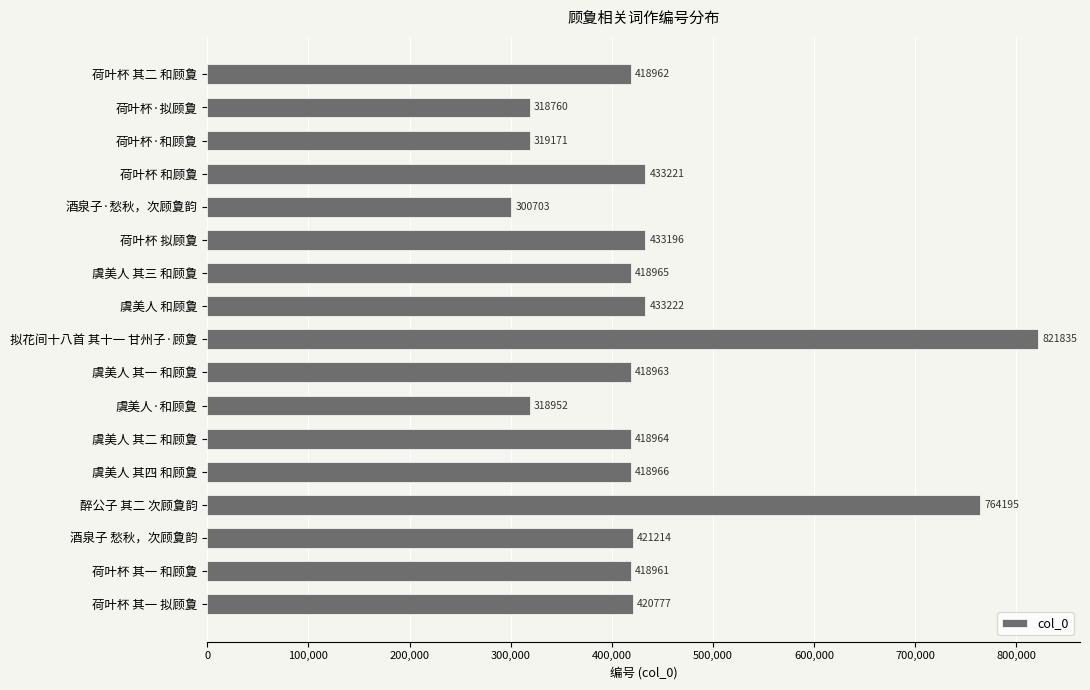

What is the maximum value shown in the chart?

821835